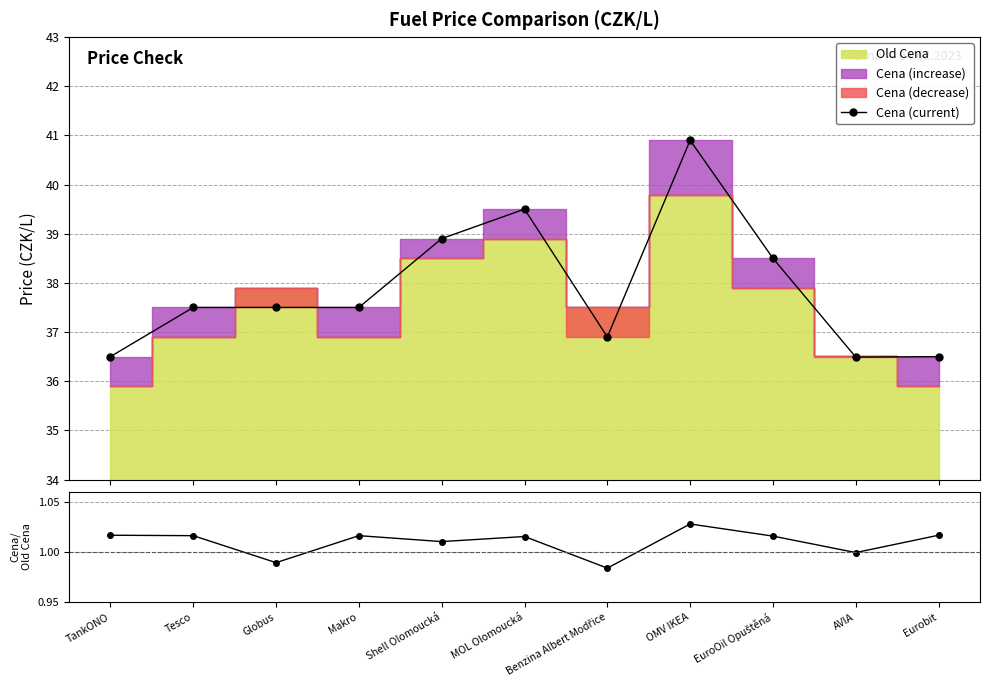

The Cena (current) series shows 36.9 at Benzina Albert Modřice. True or false?

True